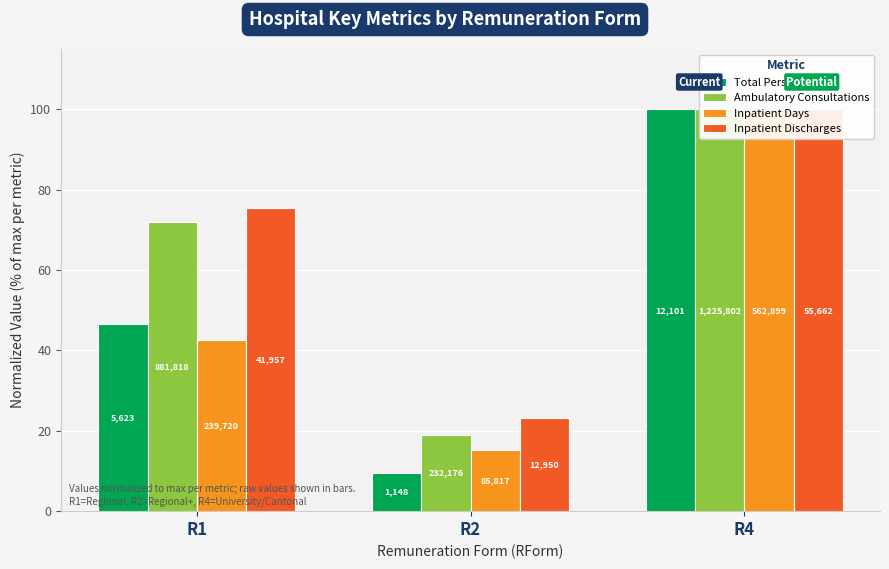

The Inpatient Discharges series shows 102.0 at R1. True or false?

False